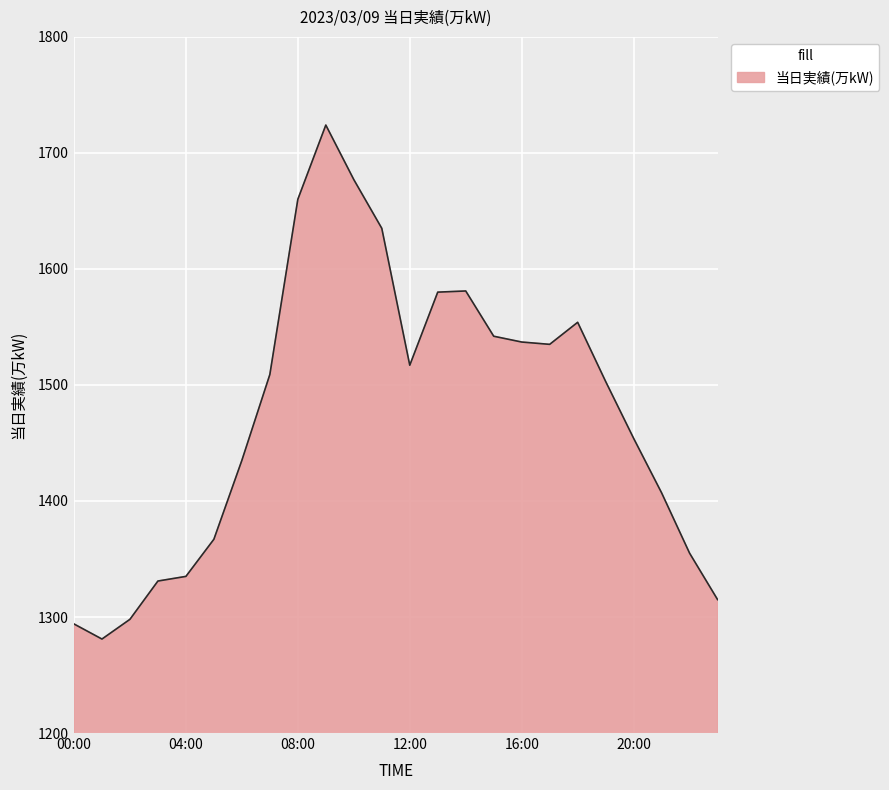

What is the smallest value displayed?

1281